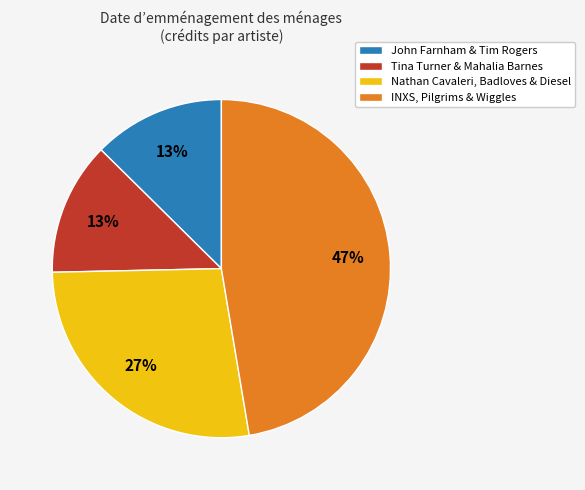

How many segments does this pie chart have?

4